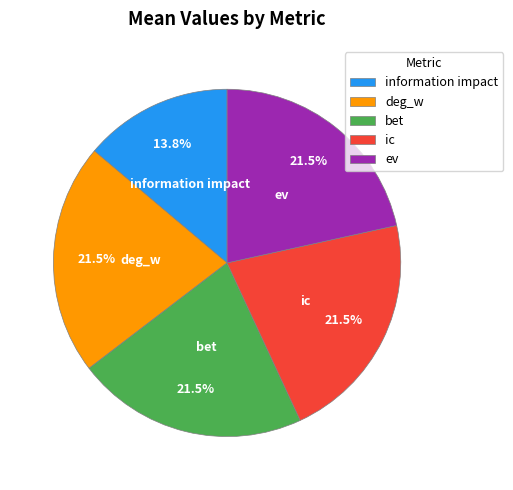

Is there any slice that represents more than half of the pie?

No